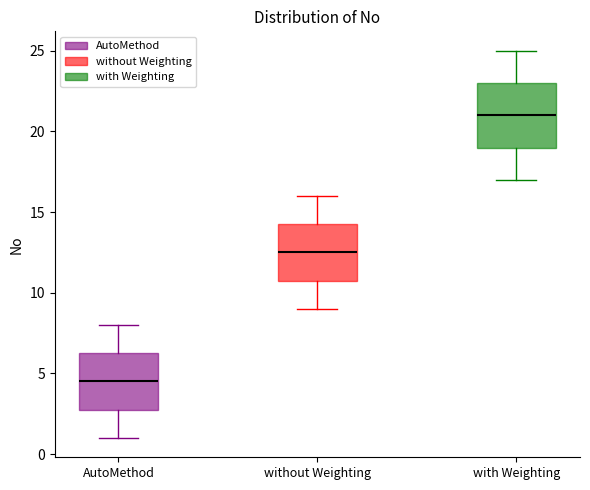

Reading left to right, transcribe this box plot: for each box, give where its median line is, the range the box spans, and where its two whiskers end, as read against the y-axis. The values are not printed on the chart, so give them approximately, as read against the axis.

AutoMethod: median 4.5, box 3.0 to 6.5, whiskers 1.0 to 8.0
without Weighting: median 12.5, box 11.0 to 14.5, whiskers 9.0 to 16.0
with Weighting: median 21.0, box 19.0 to 23.0, whiskers 17.0 to 25.0